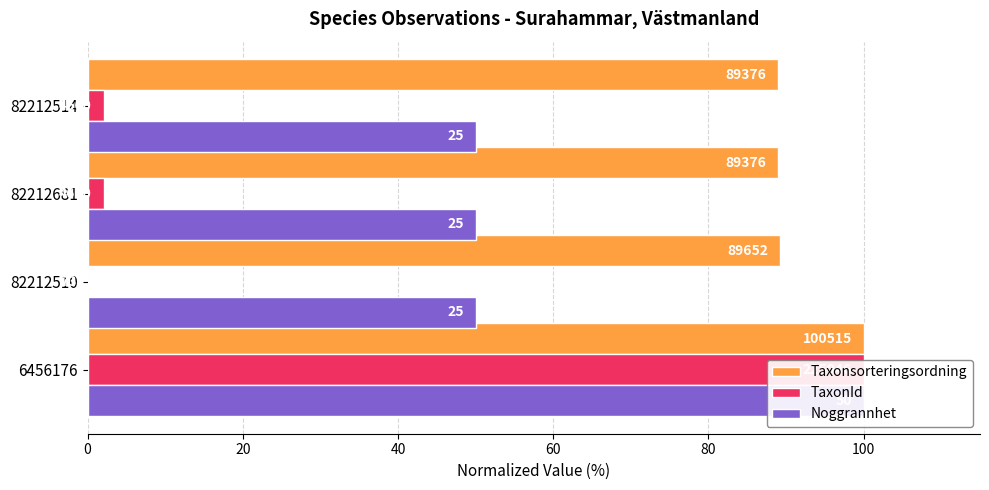

How many values in the TaxonId series are below 2?

1